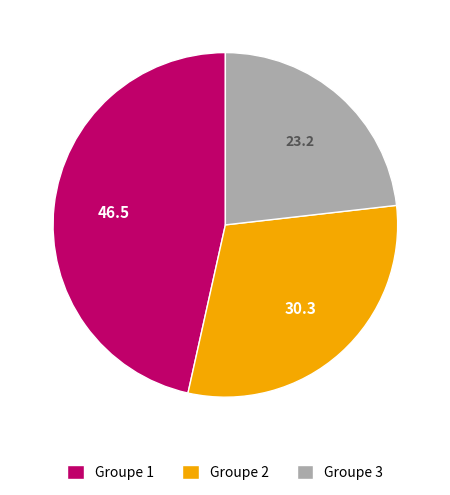

The Groupe 1 slice represents 58% of the pie. True or false?

False